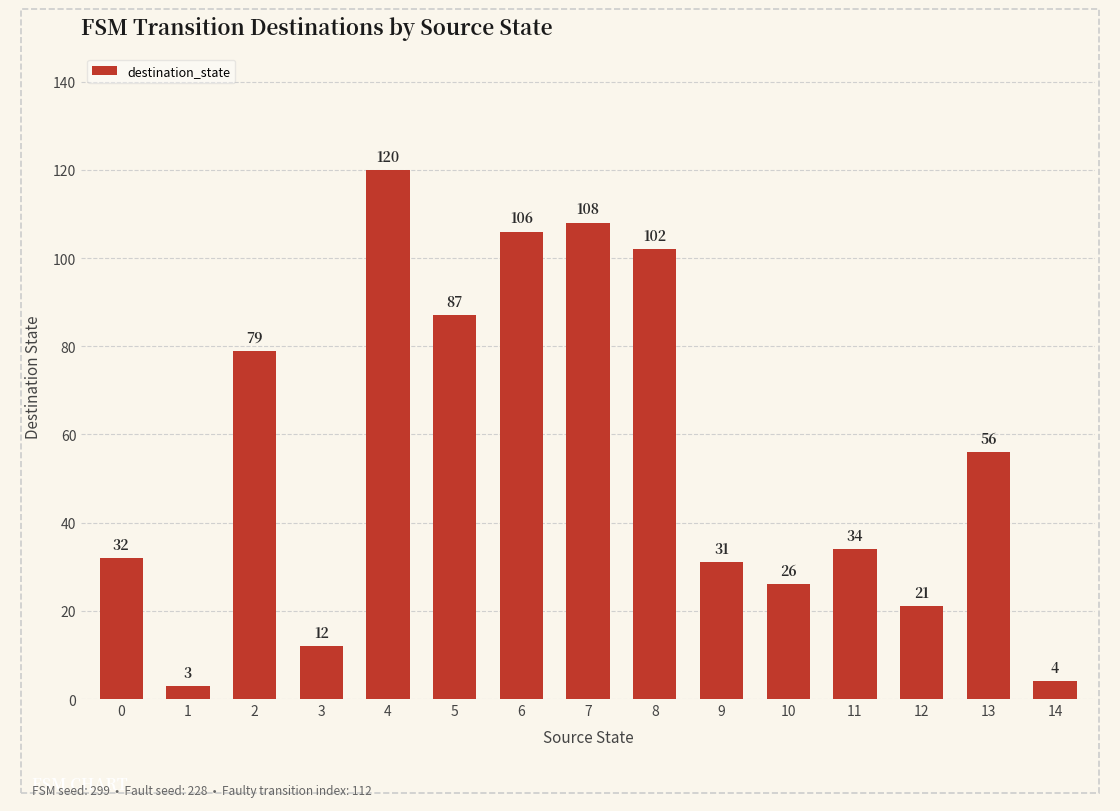

Reading left to right, what are all the values shown in this chart?

32	3	79	12	120	87	106	108	102	31	26	34	21	56	4